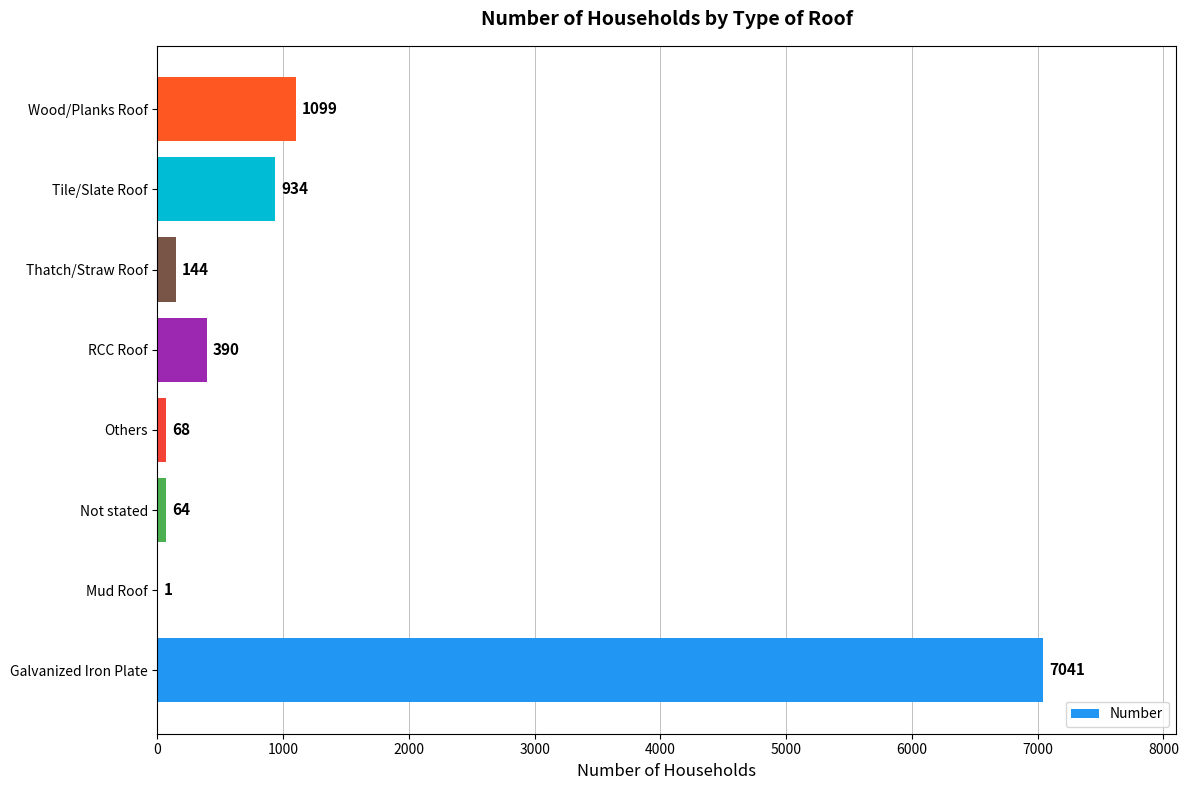

What is the sum of all values?

9741